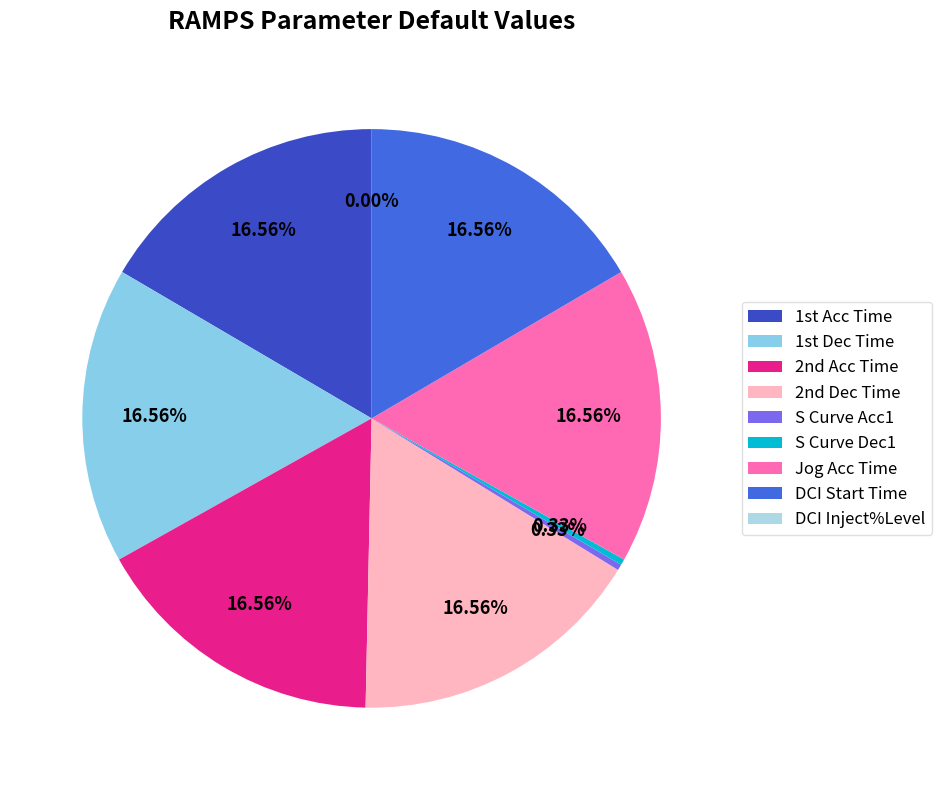

What percentage is NOT represented by DCI Start Time?

83.4%